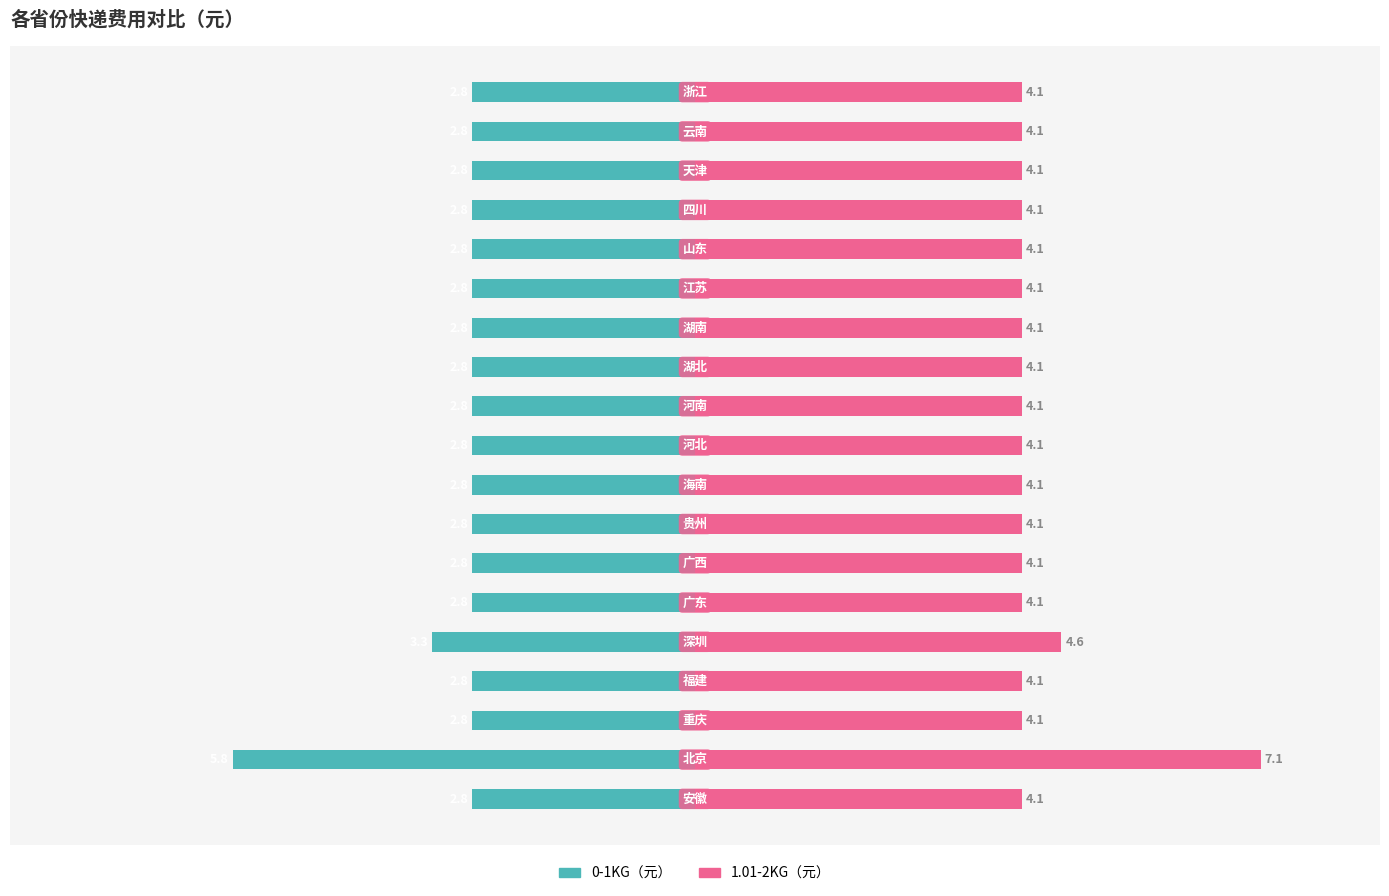

Rank the series by their maximum value, from highest to lowest.

1.01-2KG（元）, 0-1KG（元）